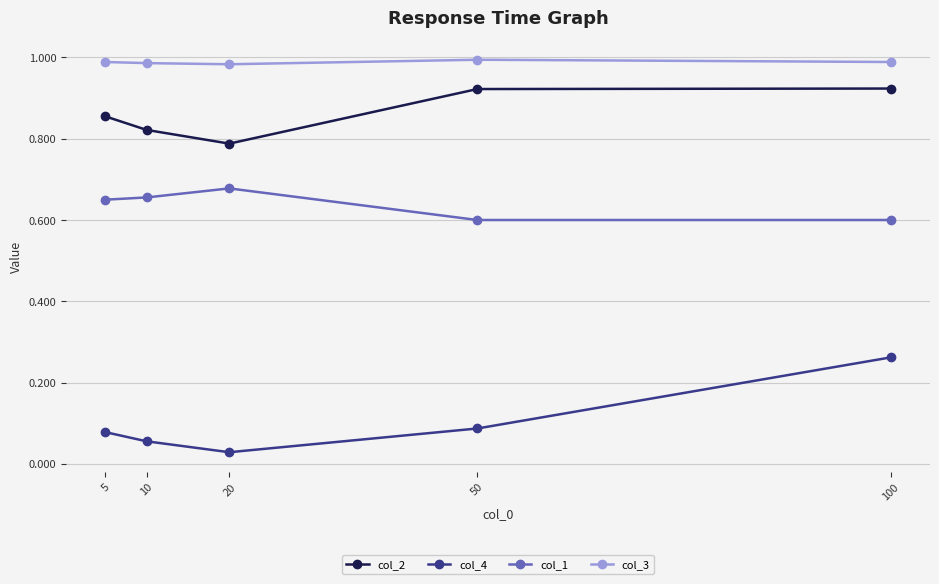

True or false: col_2 and col_4 intersect in this chart.

False